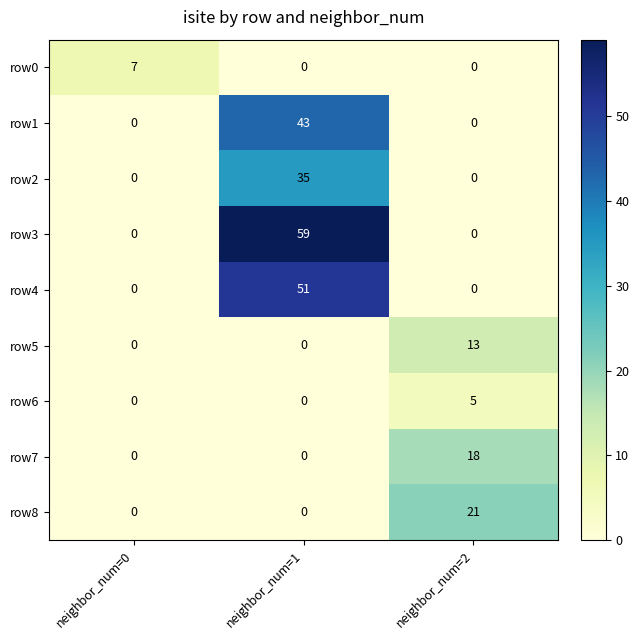

True or false: row4 has a value of 0 at neighbor_num=0.

True